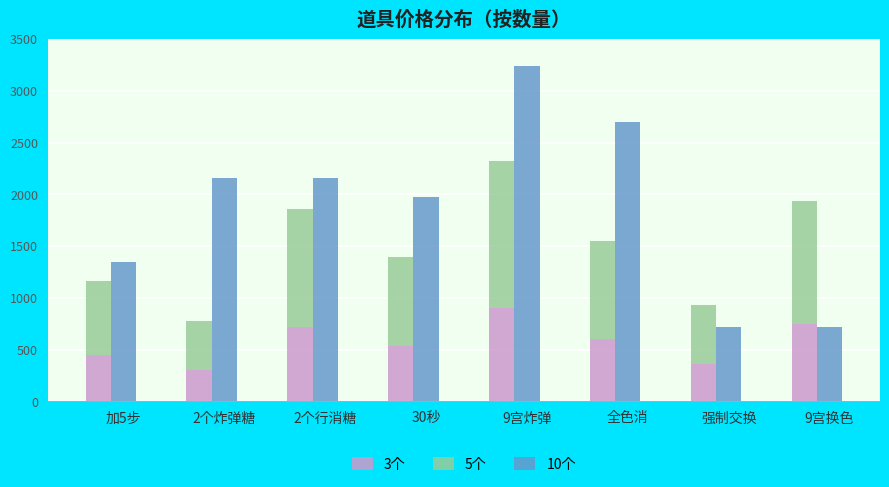

At which label does 3个 reach its minimum?

2个炸弹糖